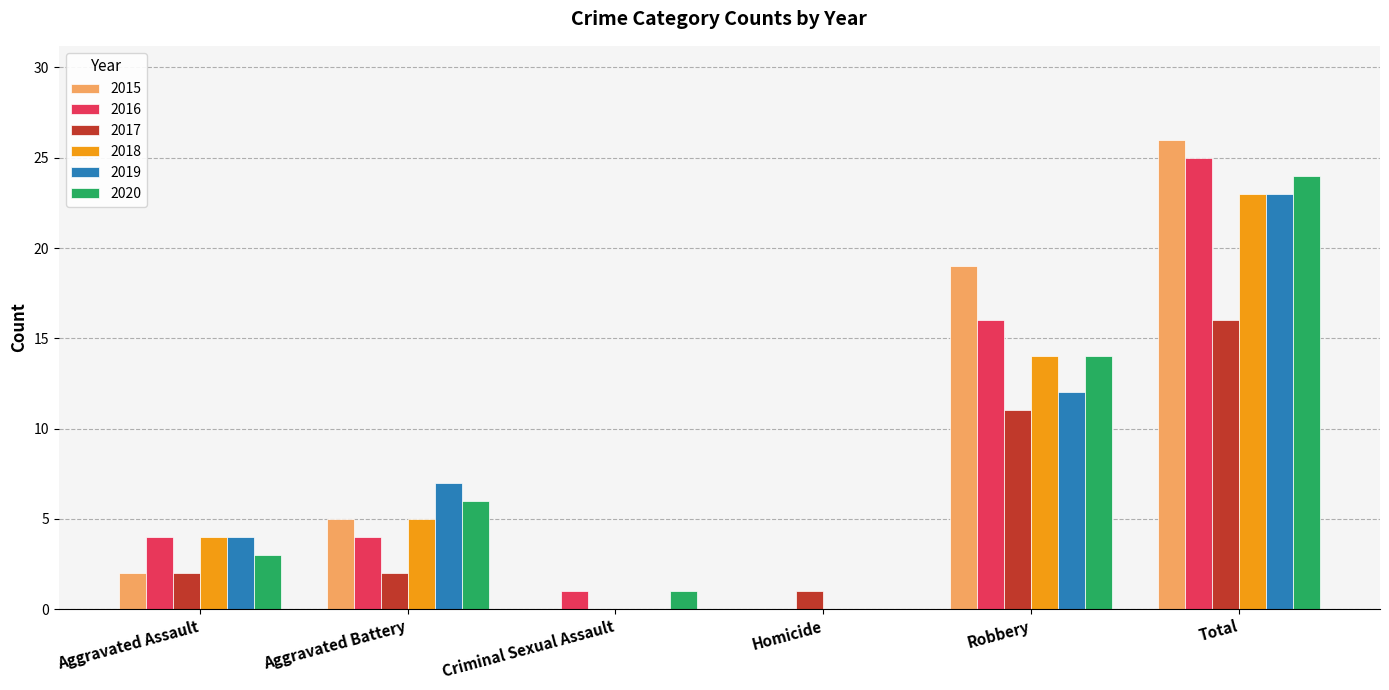

The 2020 series shows 24 at Total. True or false?

True